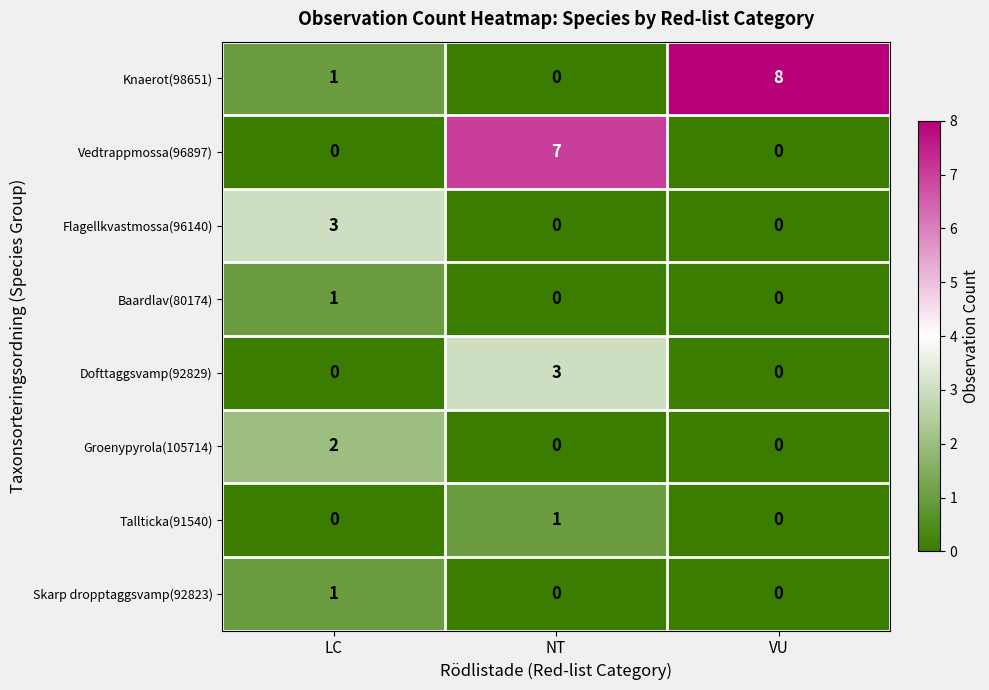

Which category has the highest value across all series?

VU